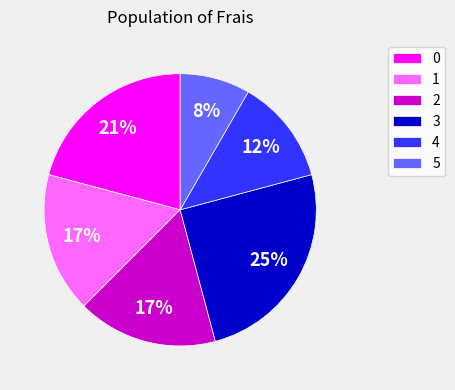

The 0 slice represents 35% of the pie. True or false?

False